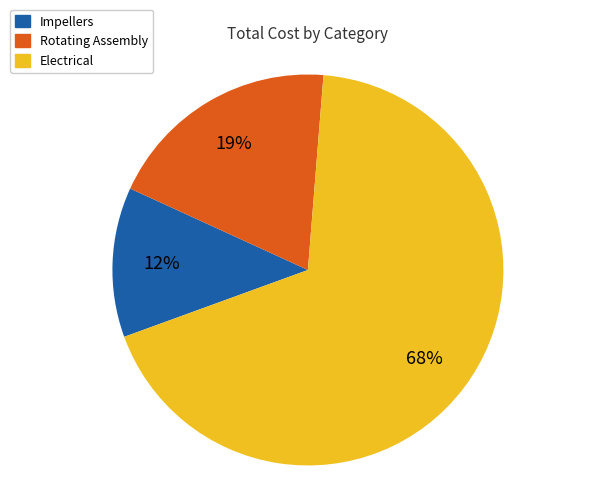

What is the ratio of the value at Rotating Assembly to the value at Electrical?

0.3